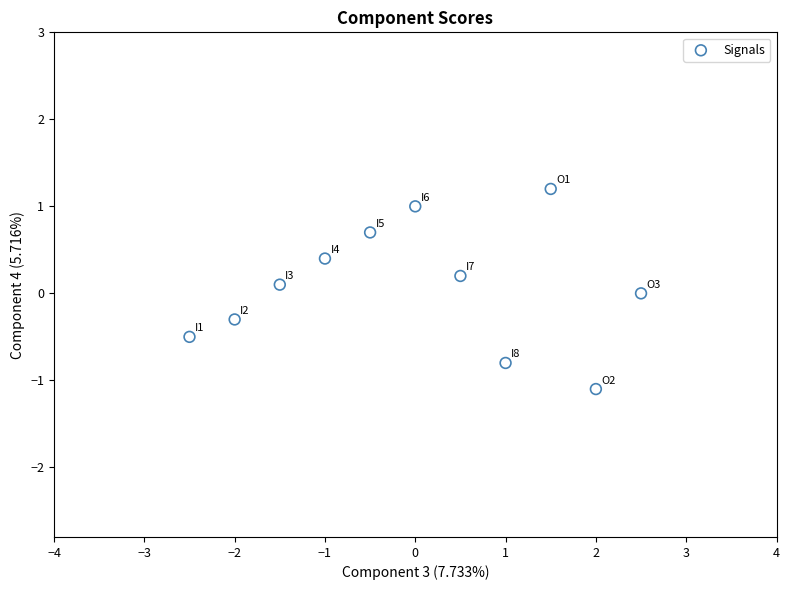

What is the range of Y values (max minus min)?

2.3